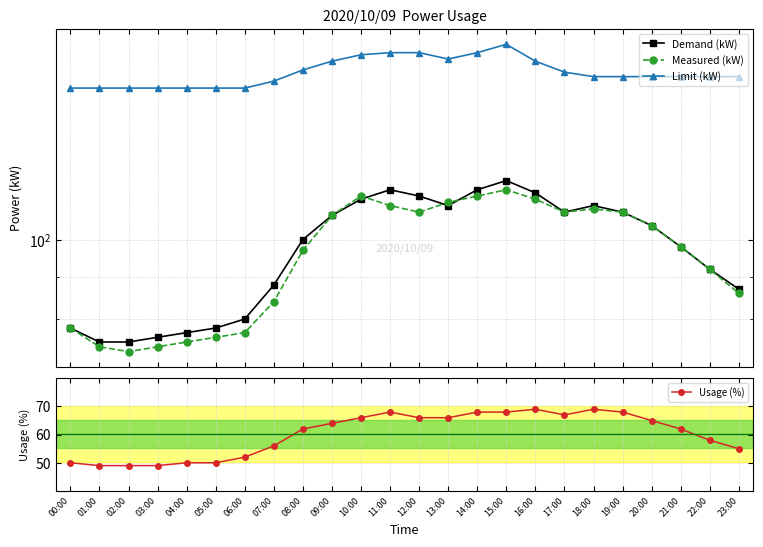

What position from the left is 20:00?

21